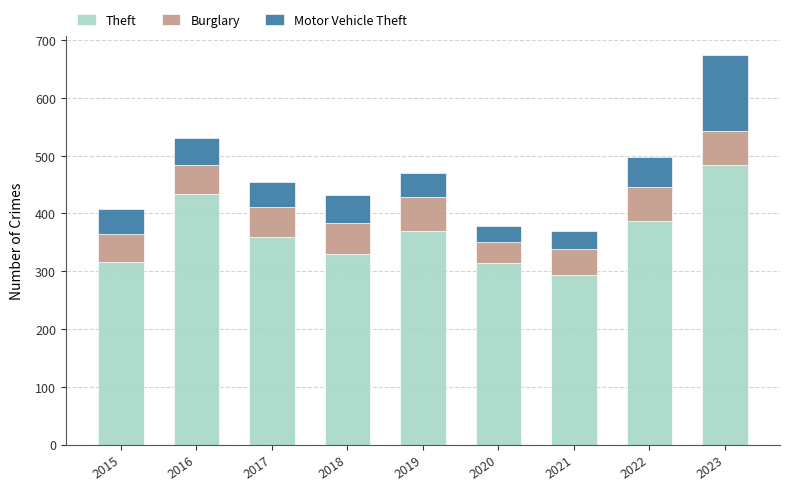

What is the difference between the second highest and second lowest values in the Theft series?

119